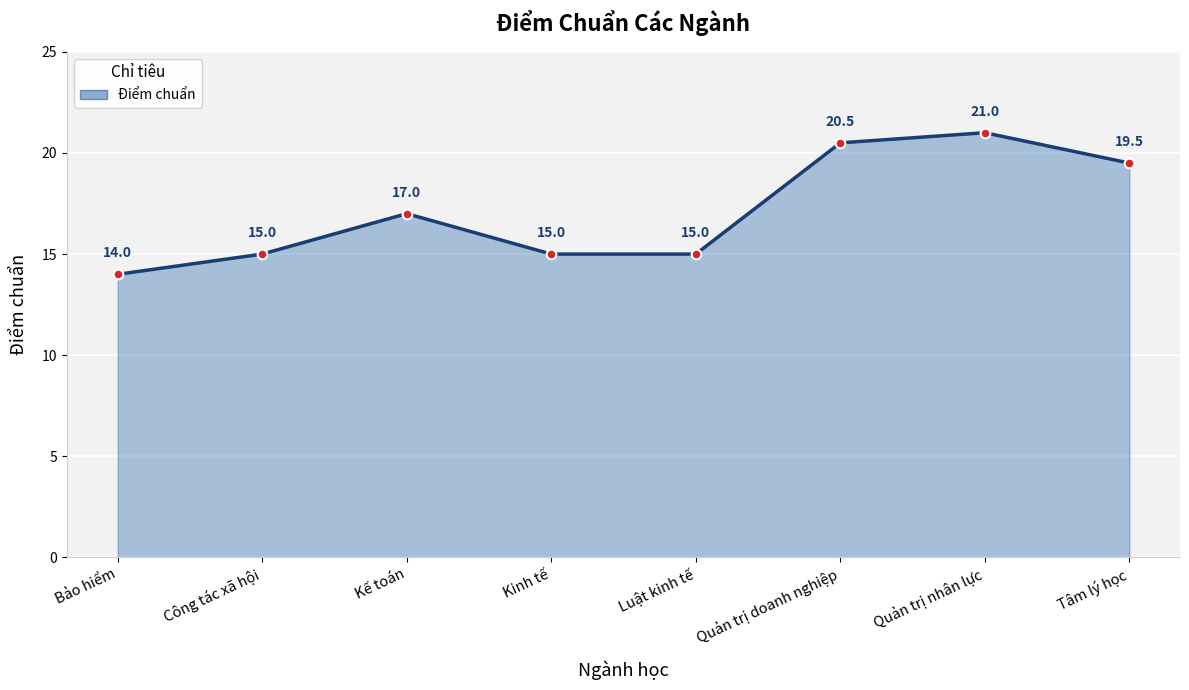

What is the average value?

17.1